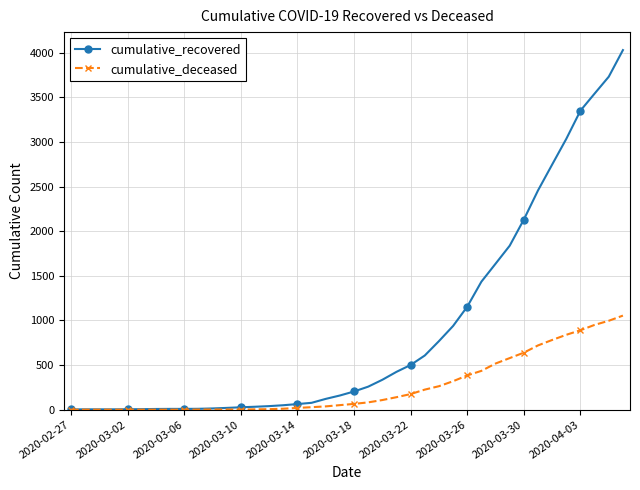

List the series in order of their peak value, highest first.

cumulative_recovered, cumulative_deceased